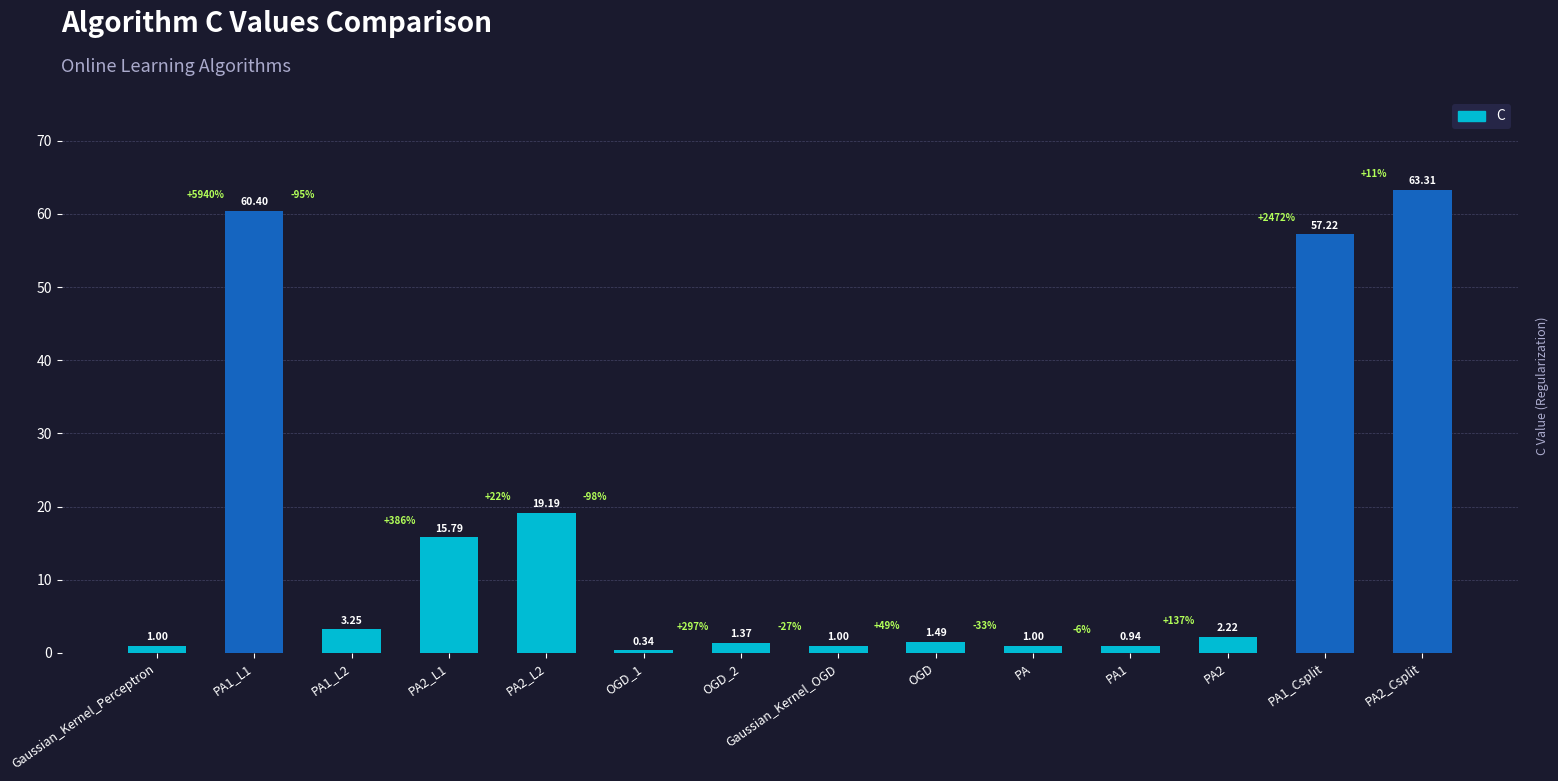

Are the bars grouped side by side (vs. stacked)?

No